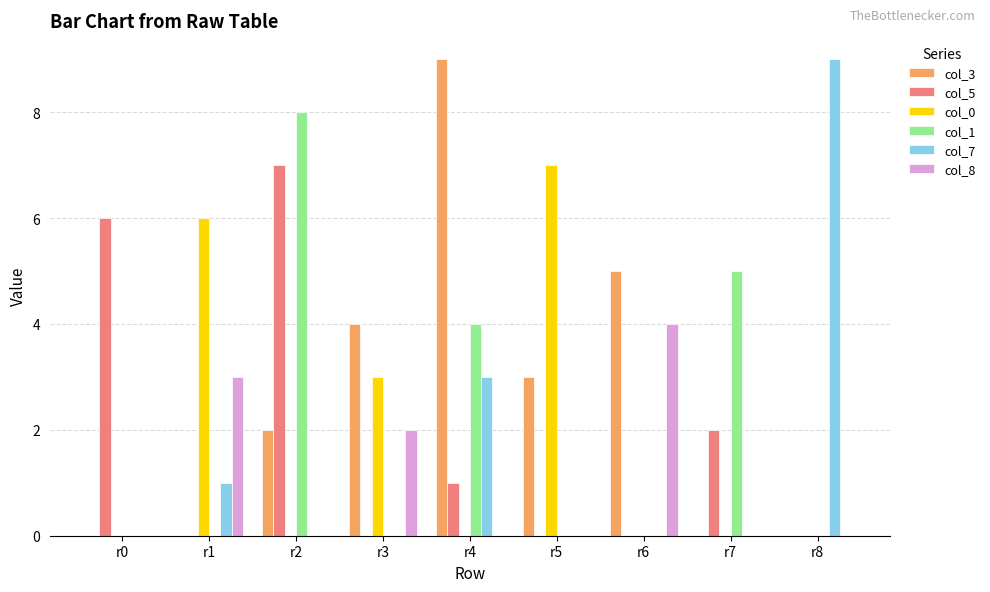

How many col_3 values are between 0 and 4?

7